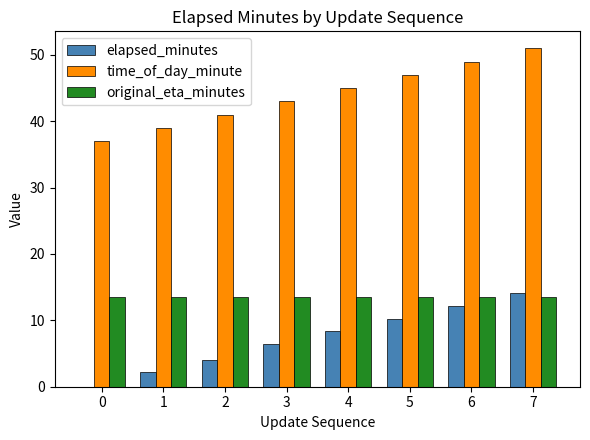

The value of elapsed_minutes at 3 is 6.4. True or false?

True